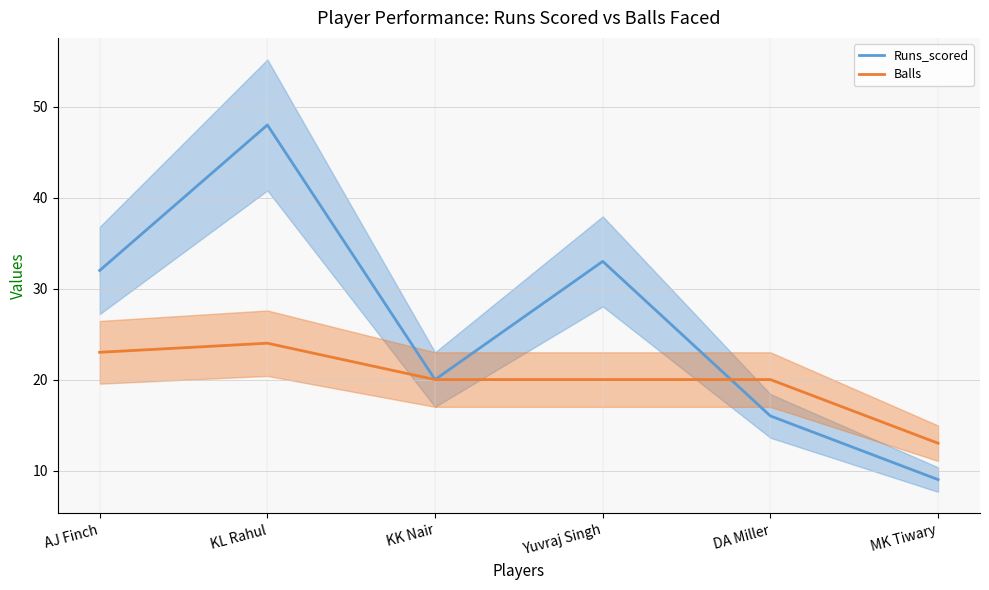

What is the label of the 3rd point from the right?

Yuvraj Singh